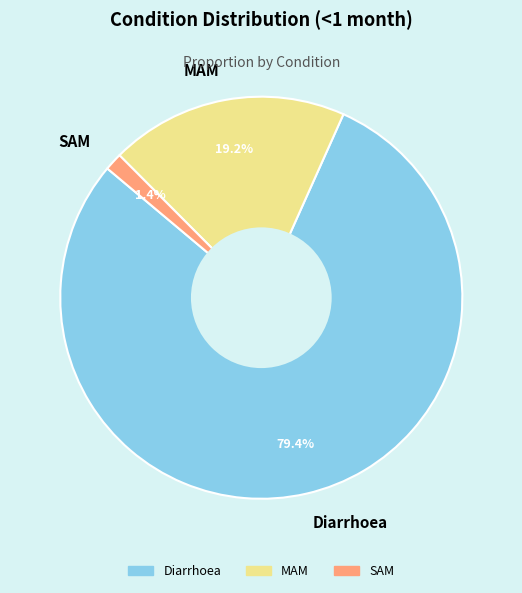

To the nearest percent, what is the combined percentage of MAM and SAM?

21%